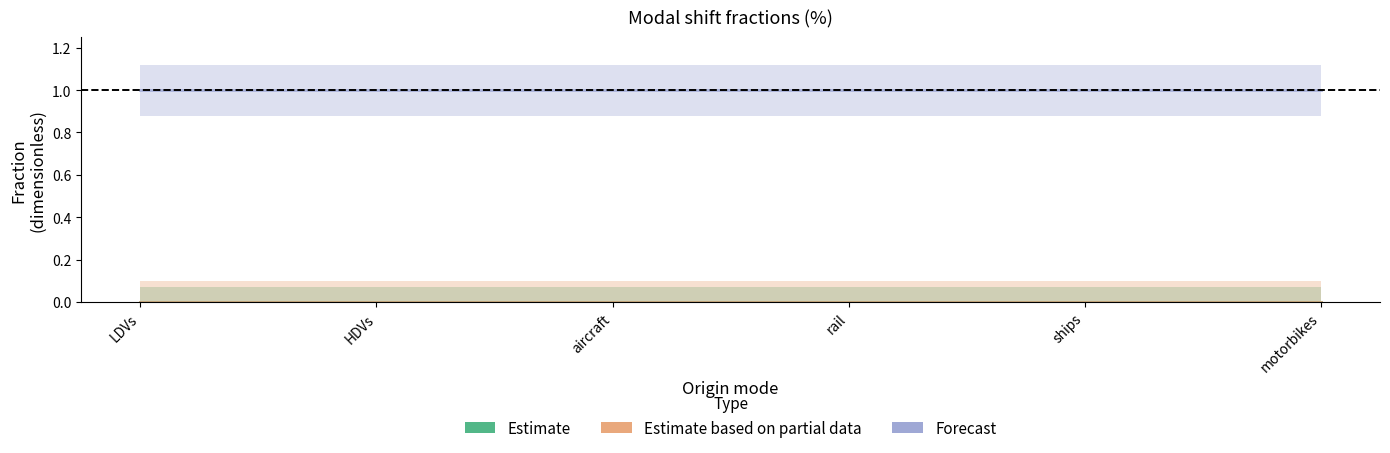

Between HDVs and ships, which is larger?

HDVs